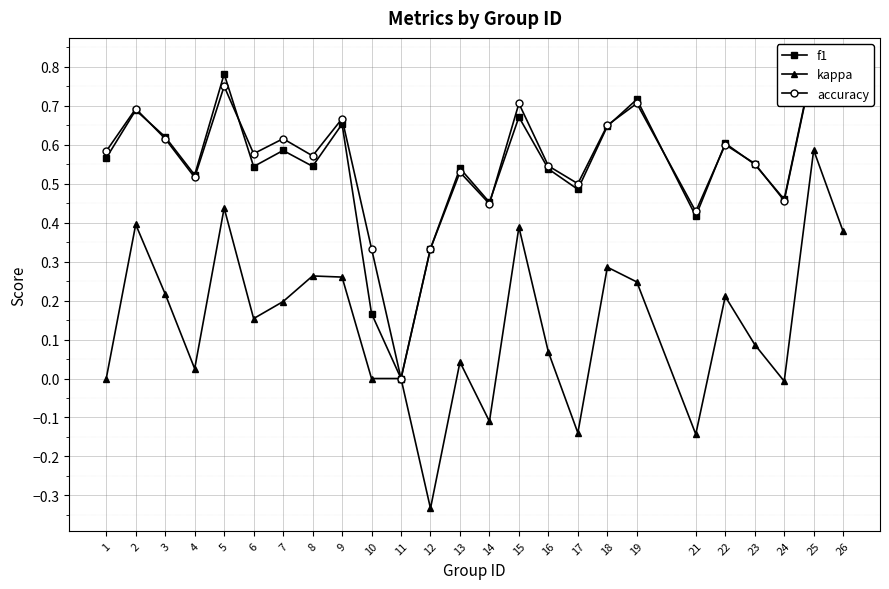

What is the total value across all series at 8?

1.4